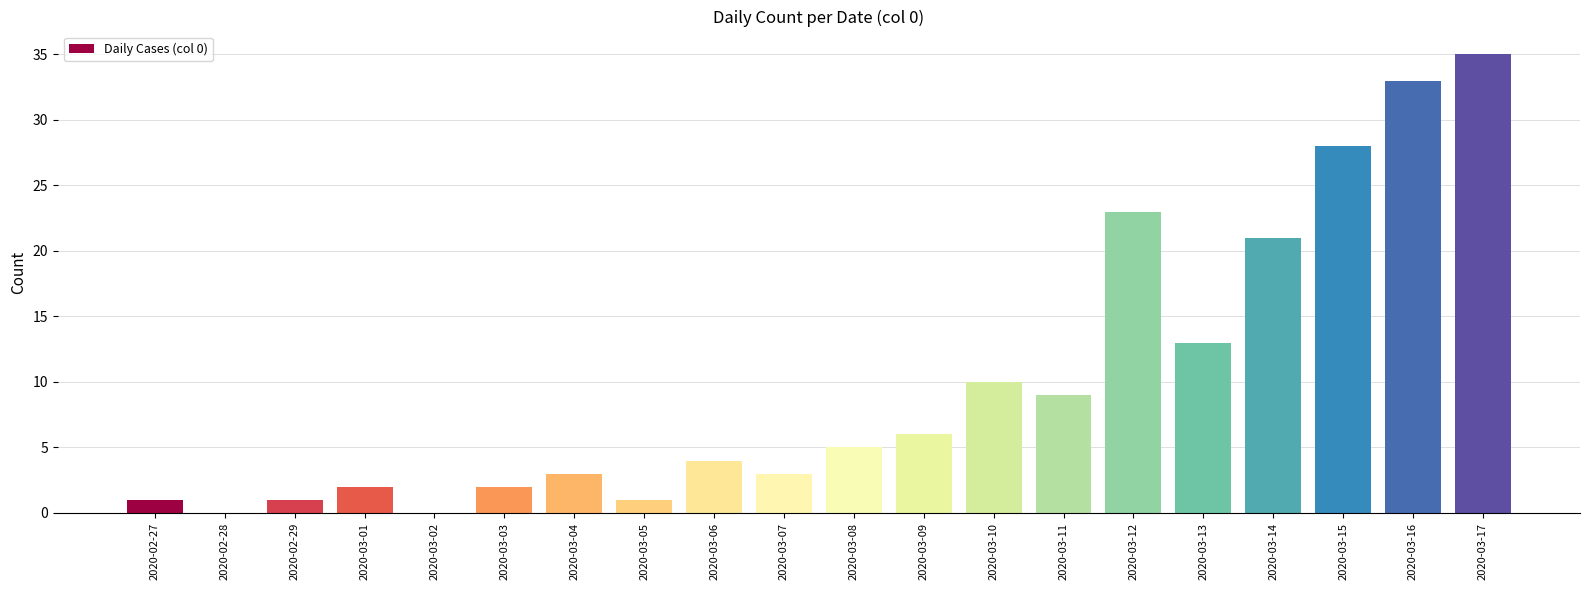

What is the sum of all values?

200